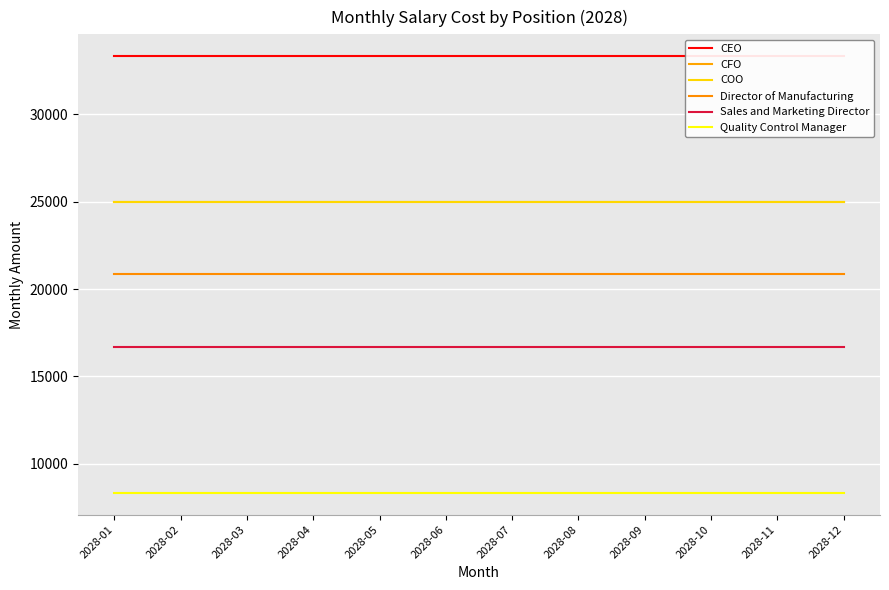

Rank the categories by Director of Manufacturing value from highest to lowest.

2028-01, 2028-02, 2028-03, 2028-04, 2028-05, 2028-06, 2028-07, 2028-08, 2028-09, 2028-10, 2028-11, 2028-12